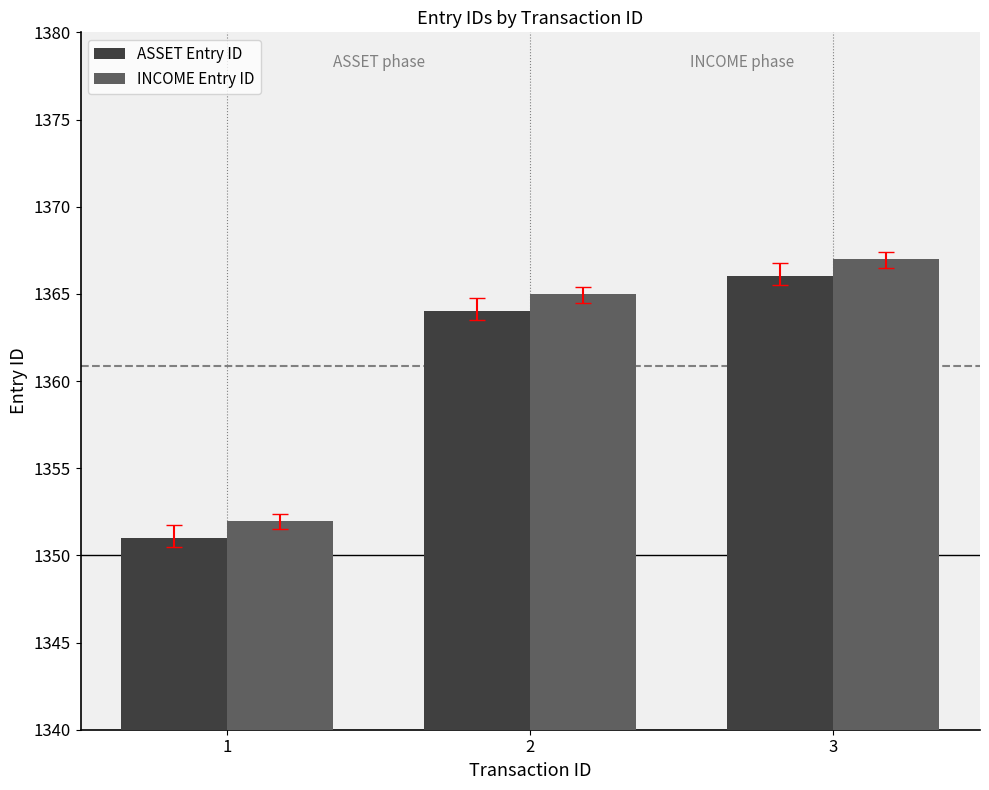

The value of INCOME Entry ID at 2 is 341. True or false?

False